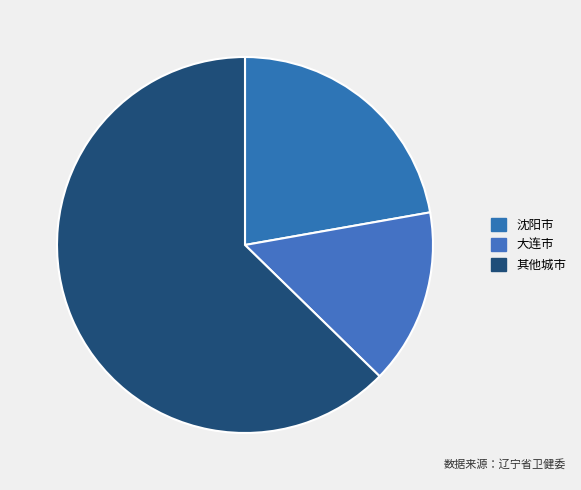

Which category has the biggest portion of the pie?

其他城市